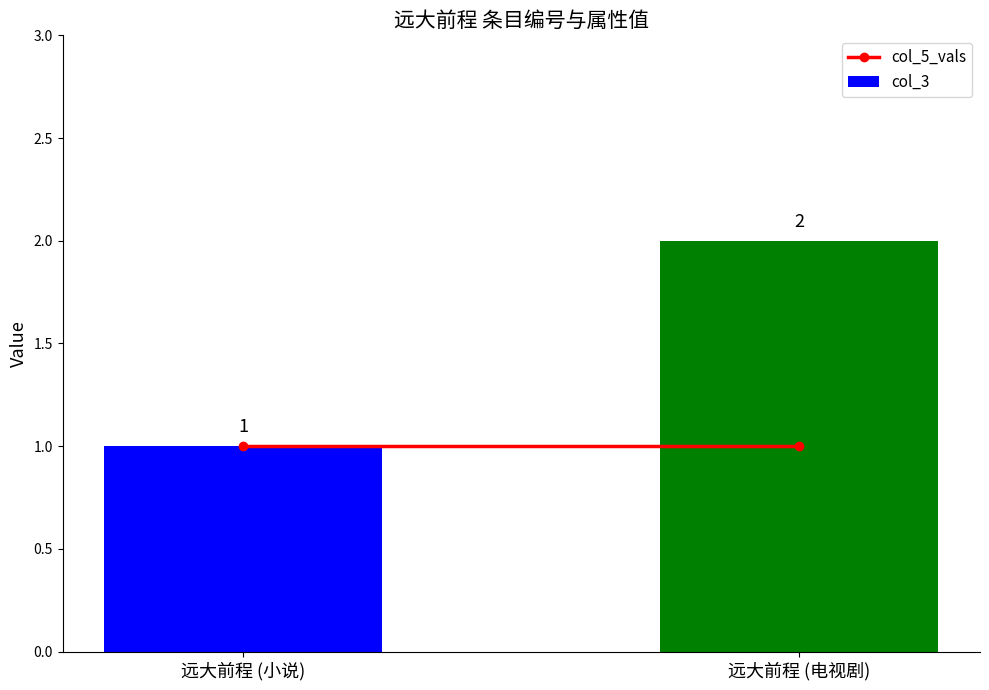

Is it true that the value at 远大前程 (电视剧) is 2?

True